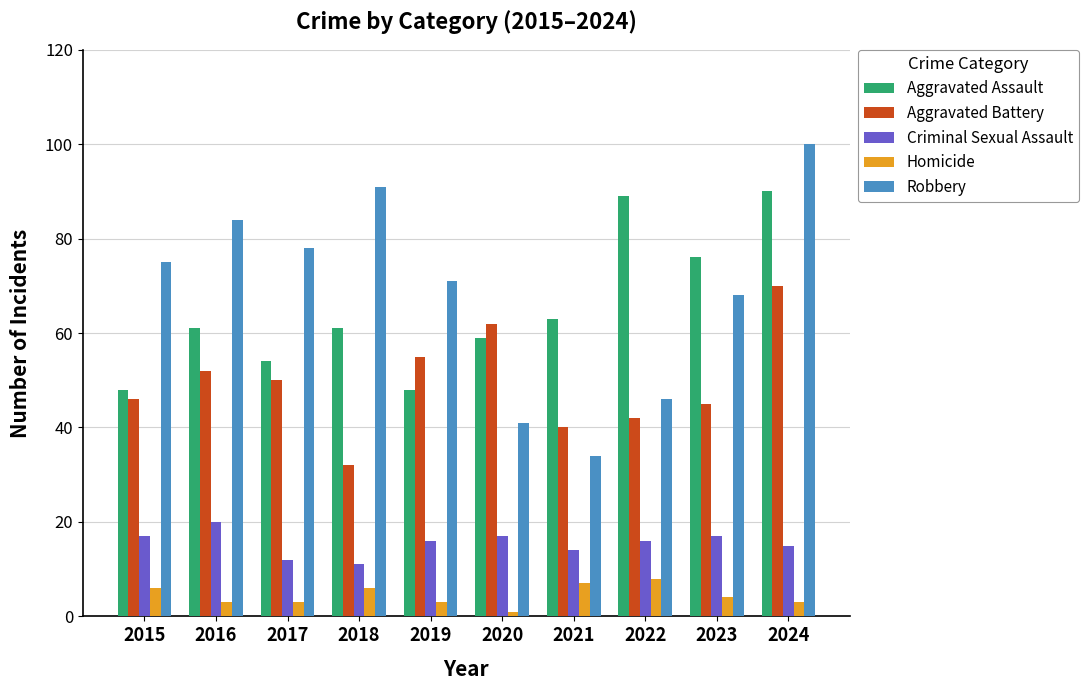

Reading left to right, transcribe all the data shown in this chart.

Aggravated Assault: 2015=48	2016=61	2017=54	2018=61	2019=48	2020=59	2021=63	2022=89	2023=76	2024=90
Aggravated Battery: 2015=46	2016=52	2017=50	2018=32	2019=55	2020=62	2021=40	2022=42	2023=45	2024=70
Criminal Sexual Assault: 2015=17	2016=20	2017=12	2018=11	2019=16	2020=17	2021=14	2022=16	2023=17	2024=15
Homicide: 2015=6	2016=3	2017=3	2018=6	2019=3	2020=1	2021=7	2022=8	2023=4	2024=3
Robbery: 2015=75	2016=84	2017=78	2018=91	2019=71	2020=41	2021=34	2022=46	2023=68	2024=100